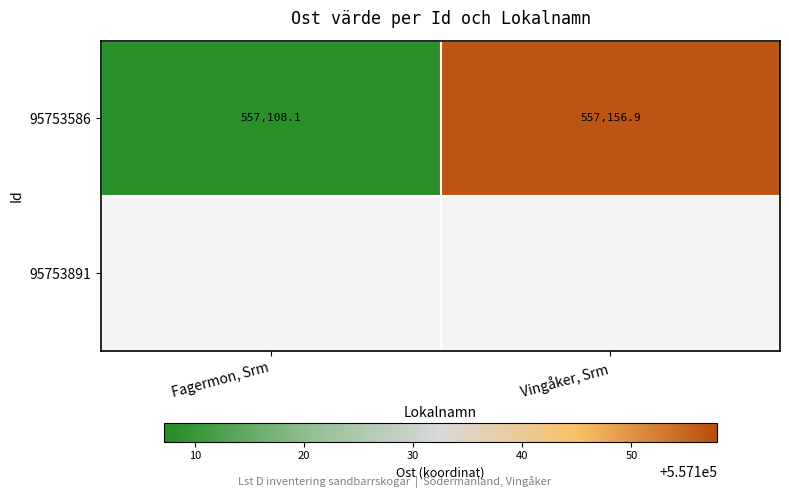

Which category has the lowest value in the 95753586 series?

Fagermon, Srm